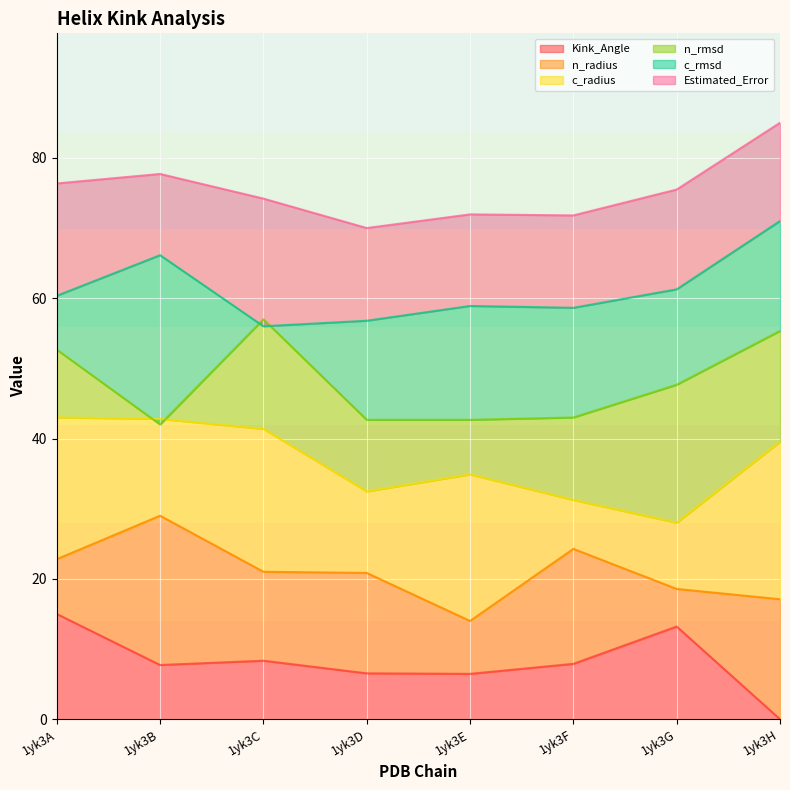

What is the sum of the Kink_Angle values at 1yk3E and 1yk3G?

19.7